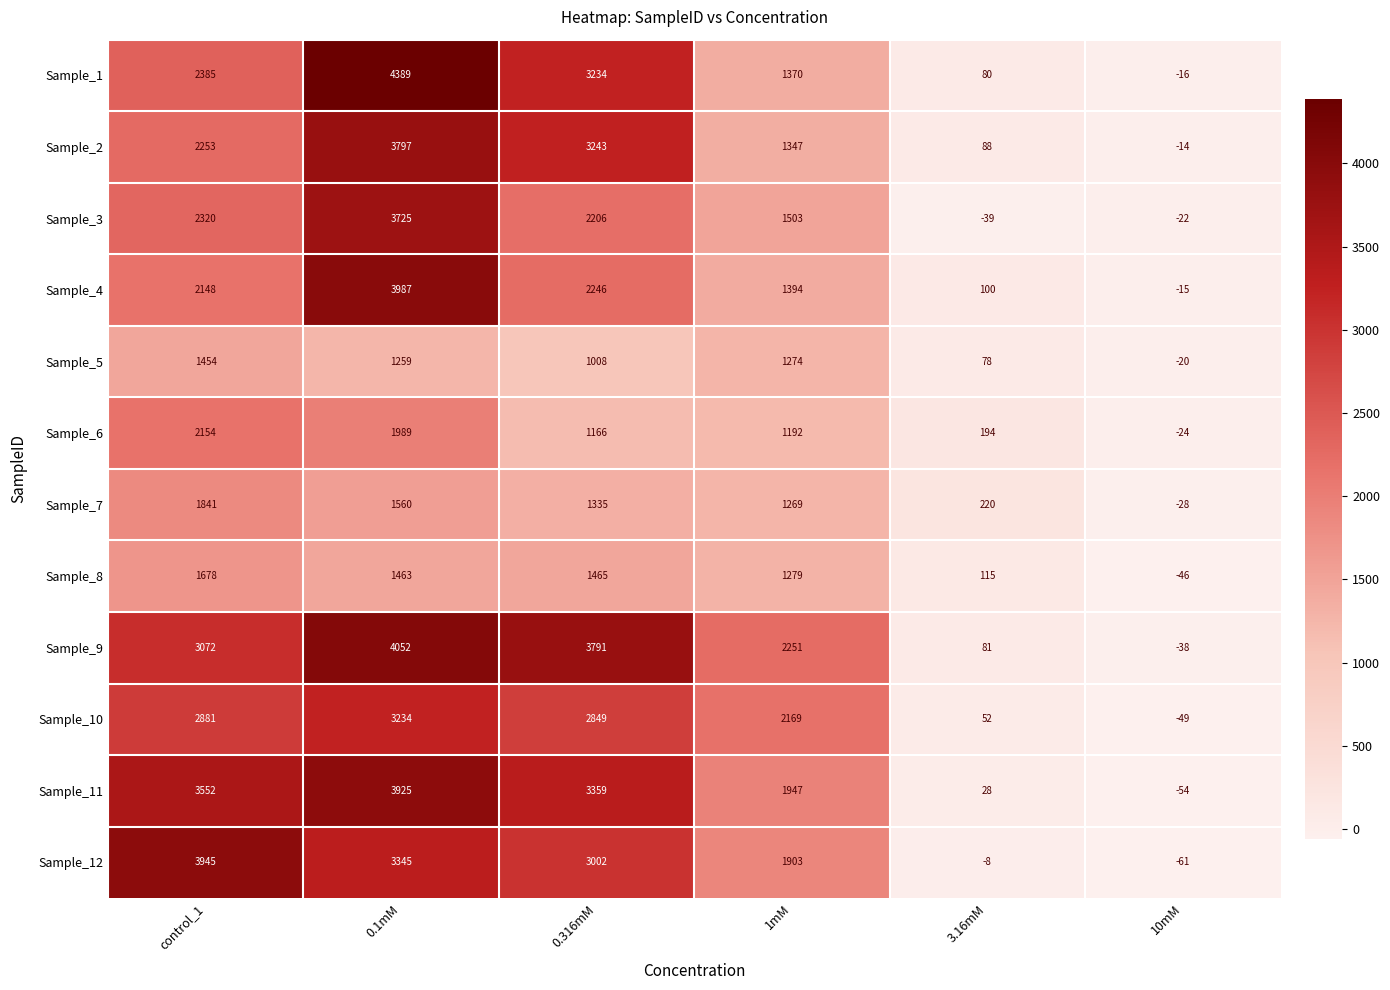

At which label does Sample_6 first exceed 1192?

control_1